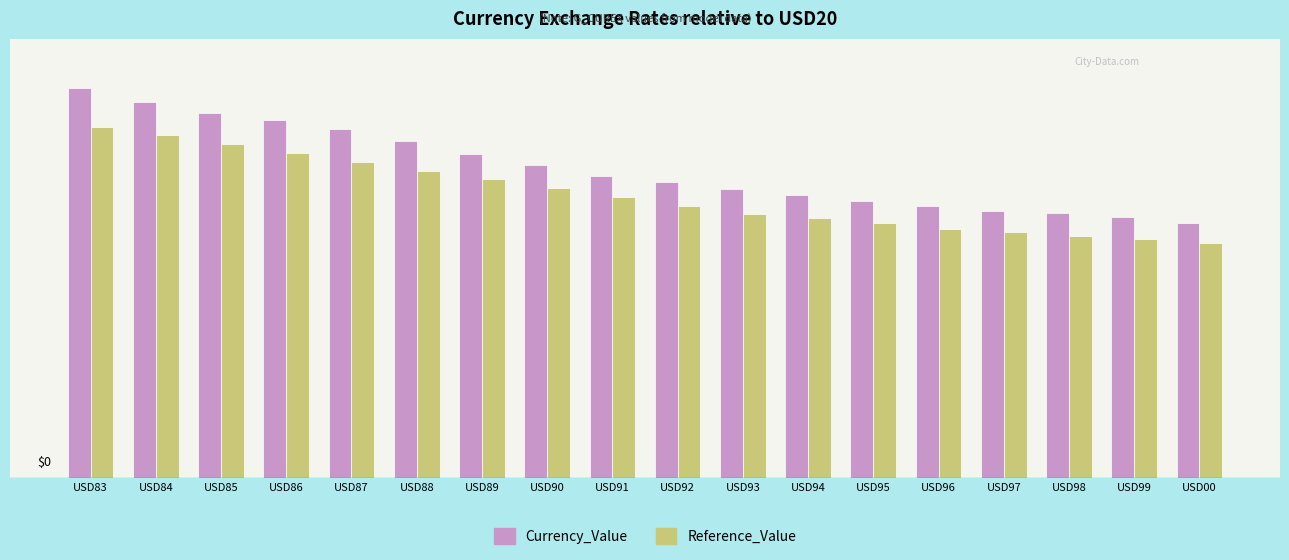

What is the value of the Reference_Value bar at the 11th from the left?

1.5